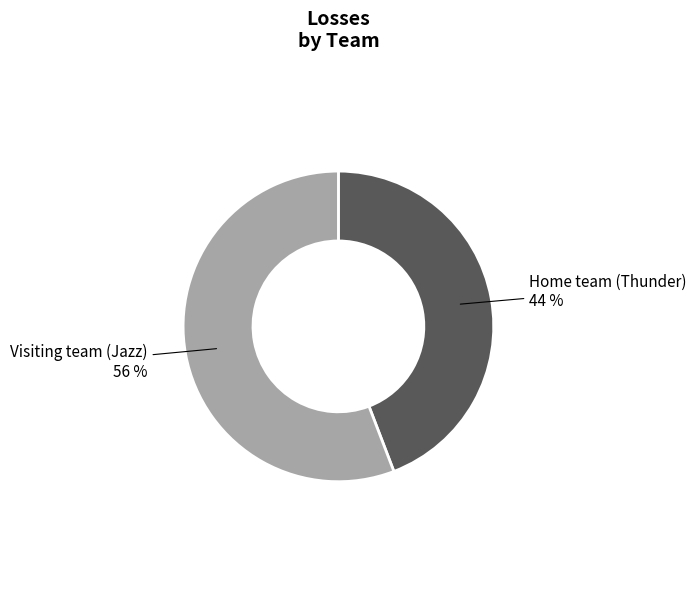

Does any single category account for the majority?

Yes